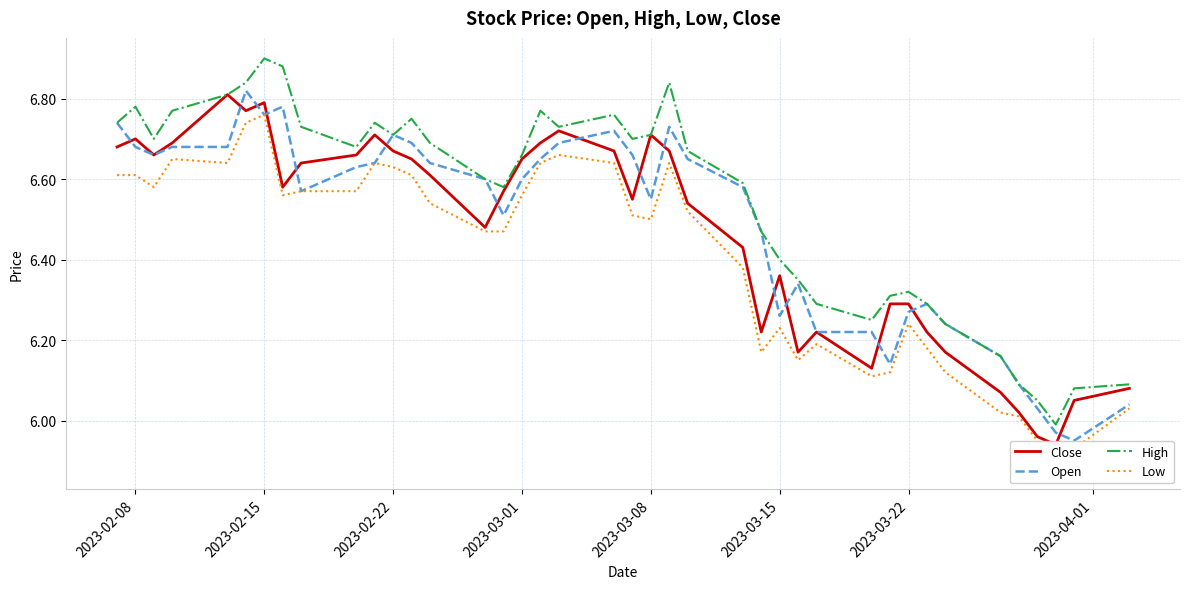

True or false: Close and Low intersect in this chart.

False